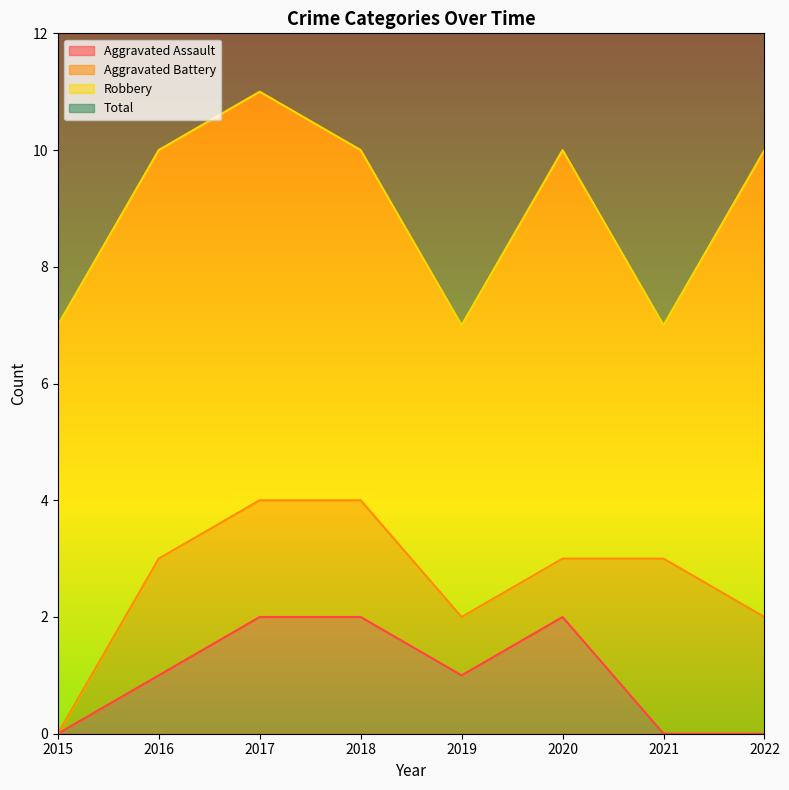

The value of Aggravated Assault at 2016 is 1. True or false?

True